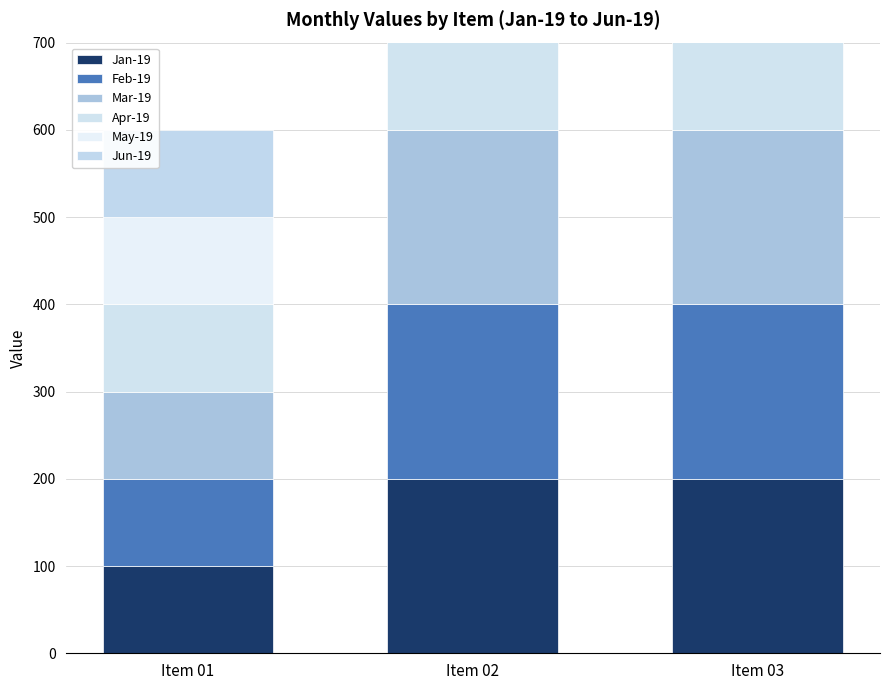

True or false: Jun-19 has a value of 100 at Item 01.

True